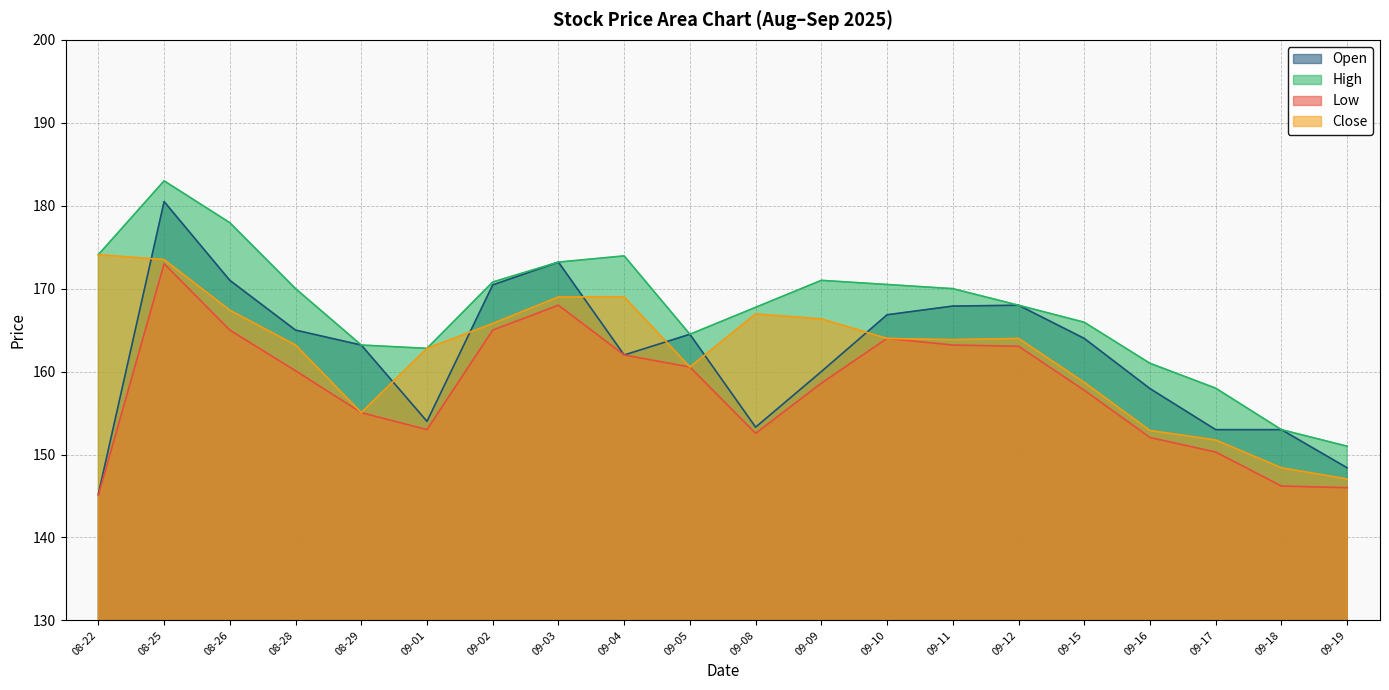

What is the difference between the maximum and minimum values in the High series?

32.0